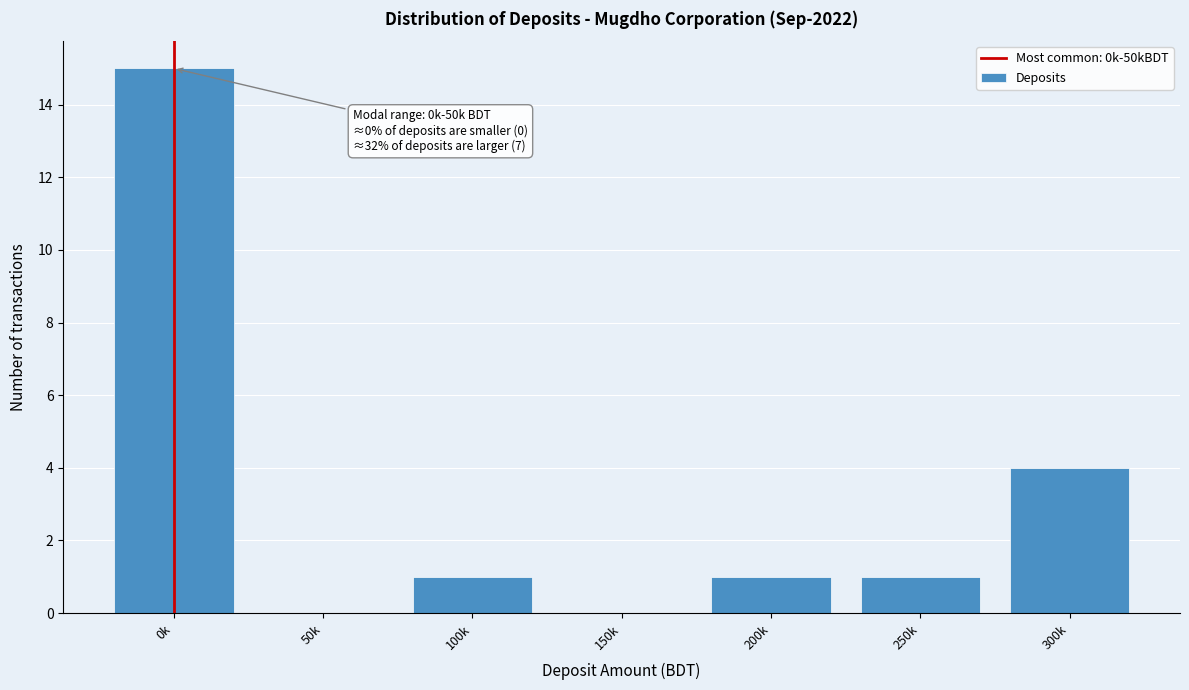

Reading left to right, transcribe all the data shown in this chart.

0k=15	50k=0	100k=1	150k=0	200k=1	250k=1	300k=4